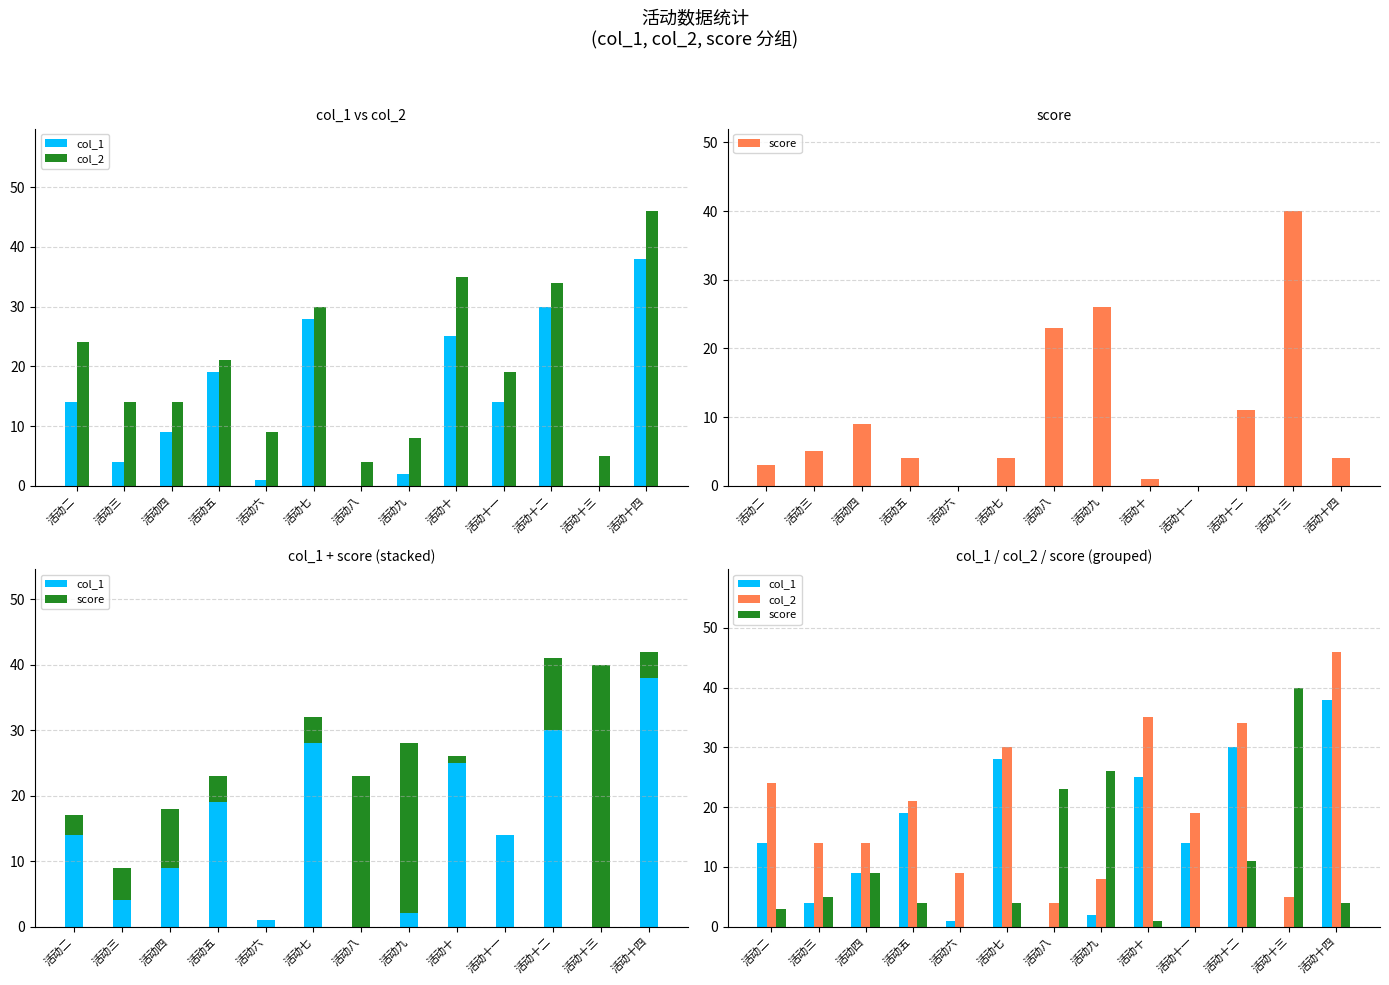

Is the value of col_1 at 活动八 greater than the value of score at 活动九?

No